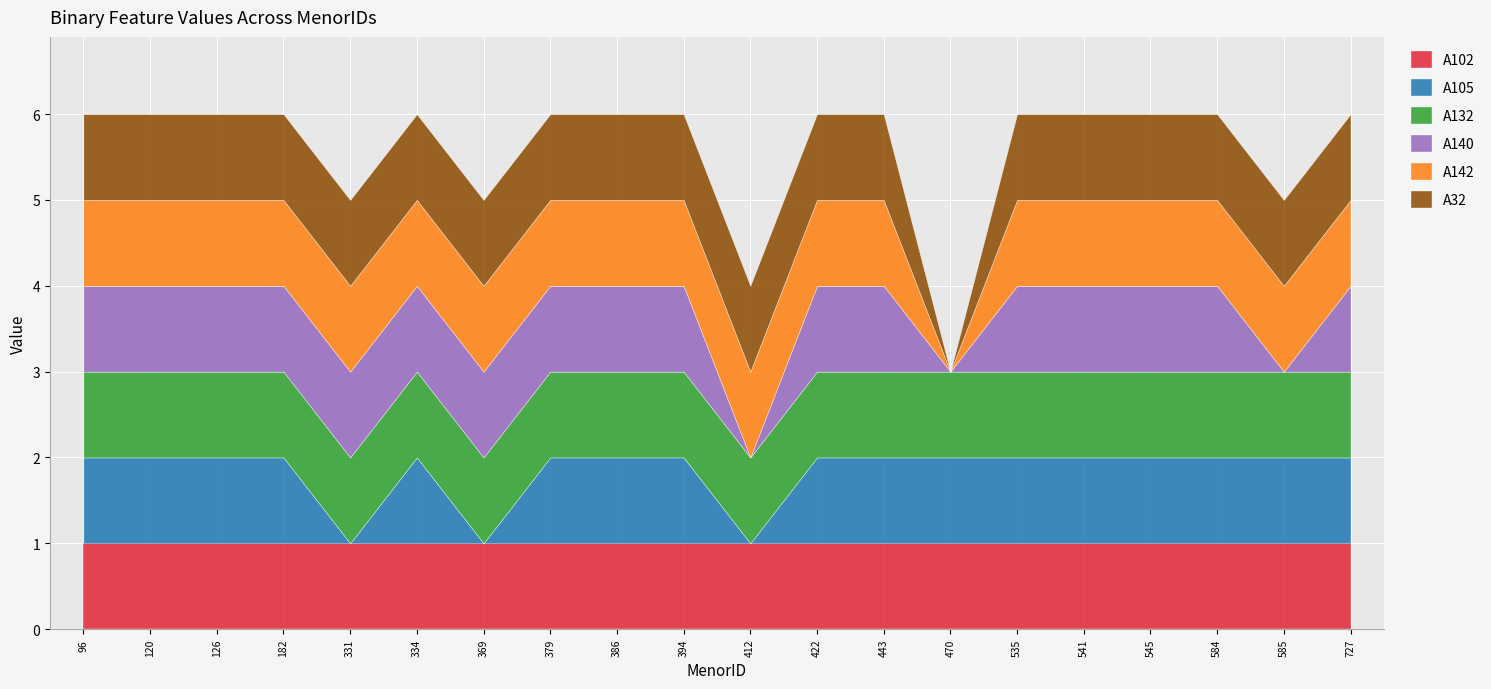

Count the number of data series in this chart.

6